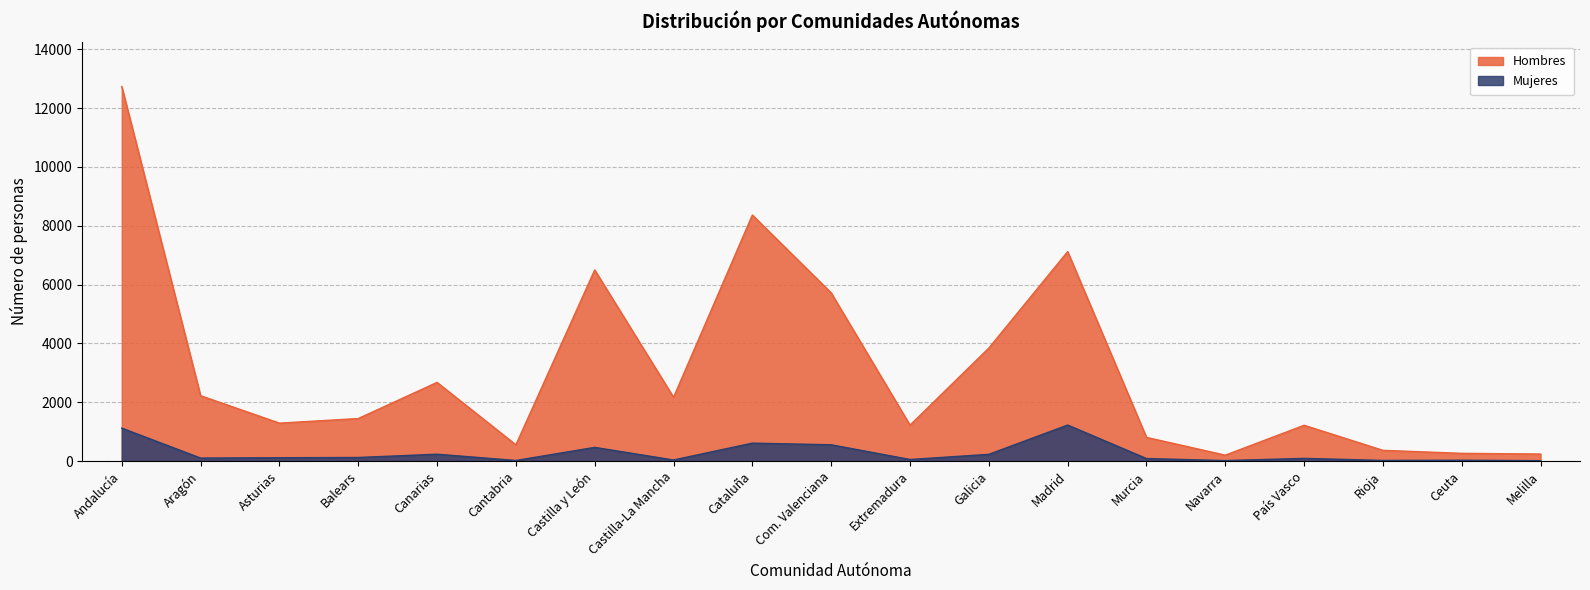

Is the value of Mujeres at Ceuta greater than the value of Hombres at Balears?

No